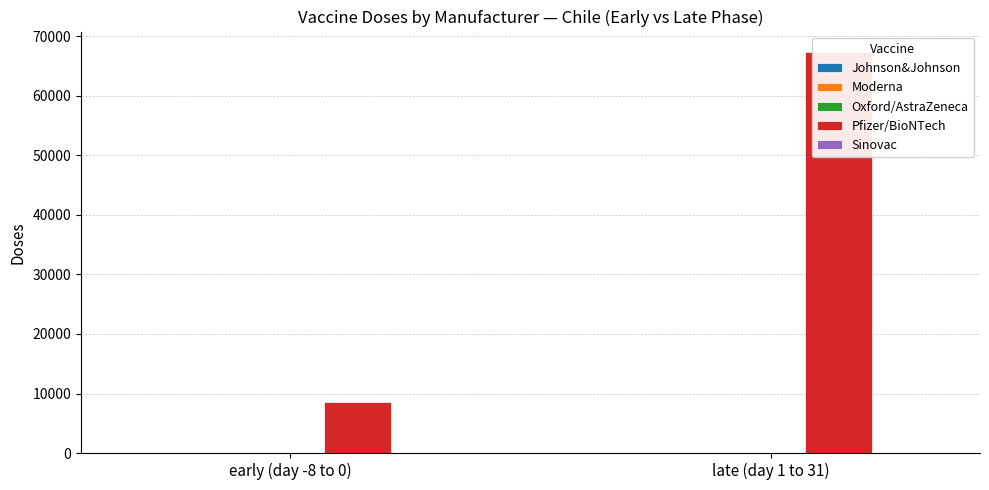

What position from the right is late (day 1 to 31)?

1